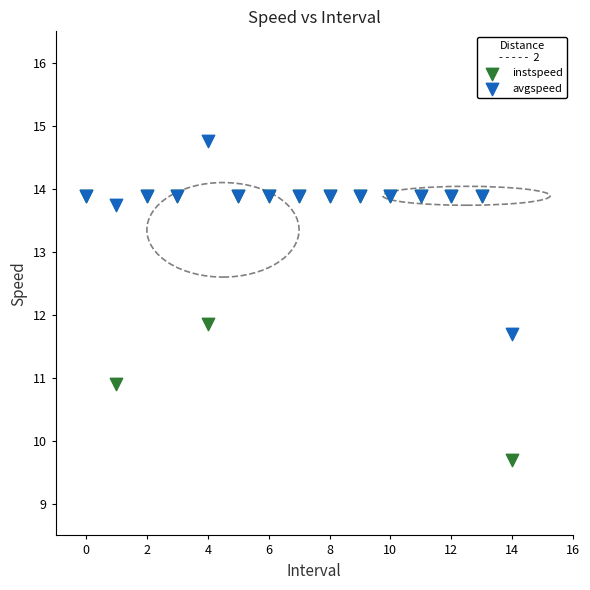

What are all the series names shown in the legend?

instspeed, avgspeed